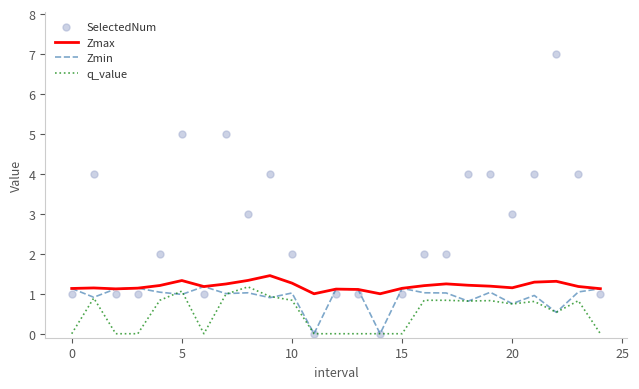

At how many categories does at least one series exceed 0?

25